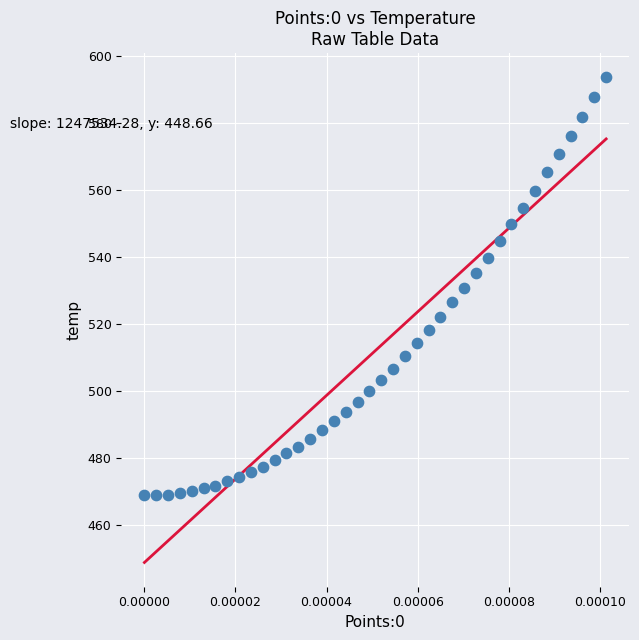

What is the range of Y values (max minus min)?

124.8